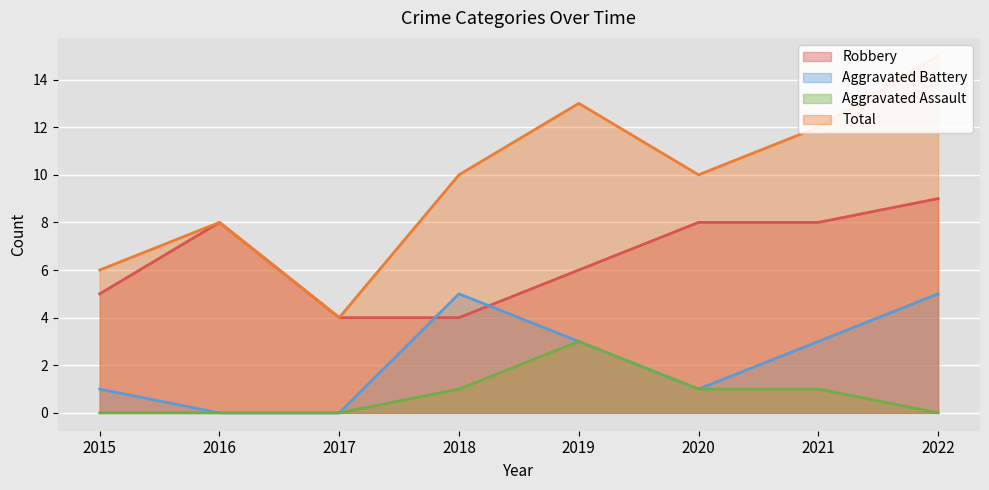

True or false: Robbery has a value of 1 at 2015.

False